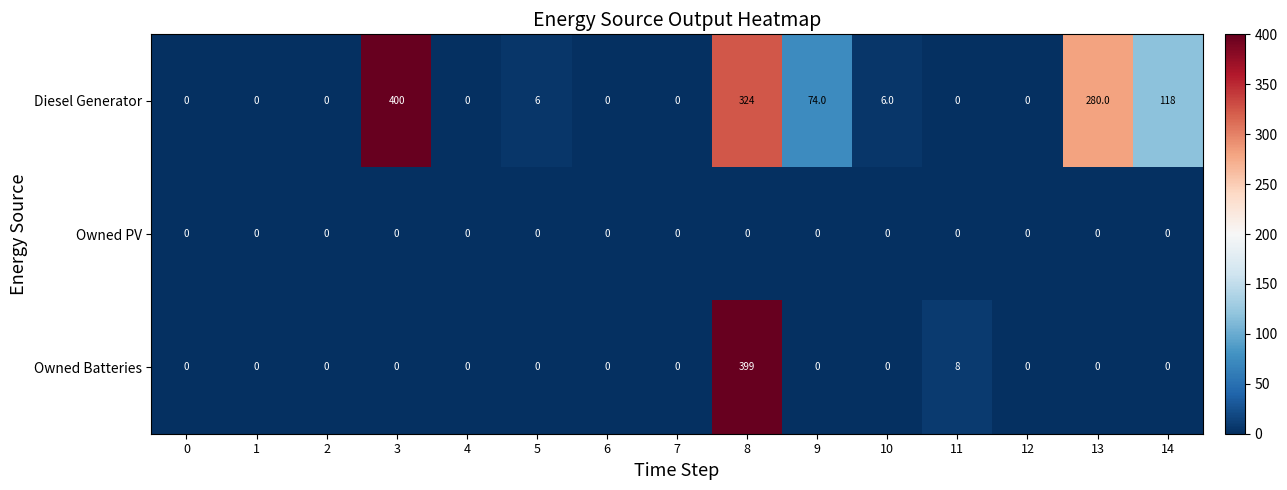

Is the value of Owned PV at 9 greater than the value of Owned Batteries at 11?

No